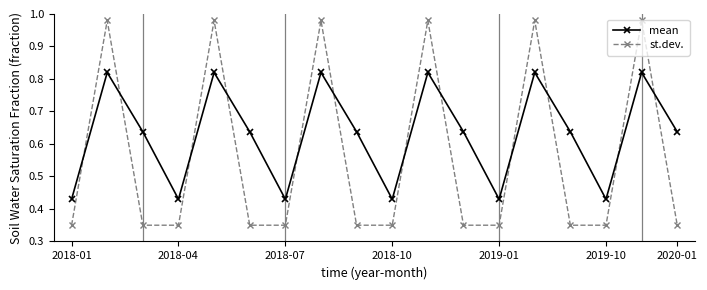

What is the sum of all mean values?

11.3